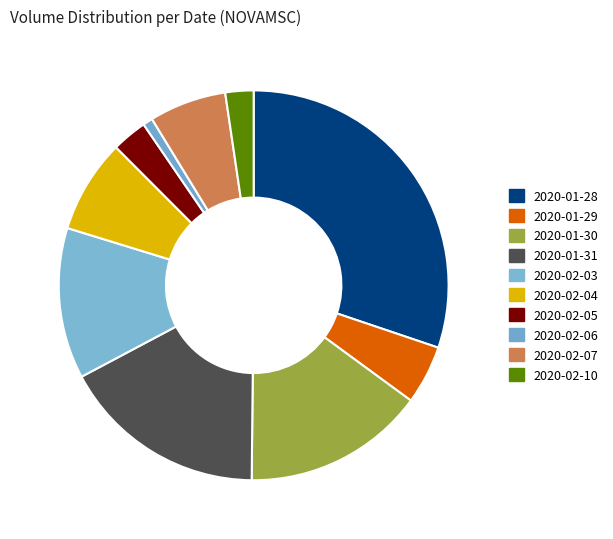

What percentage is the 2020-01-28 slice, to the nearest percent?

30%